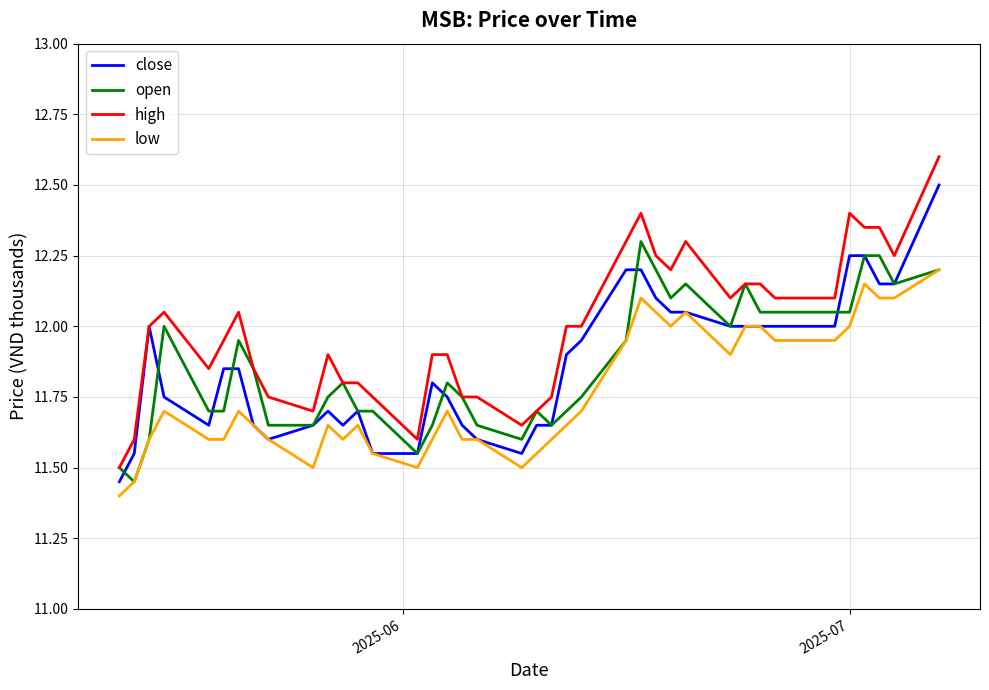

True or false: high and low cross at least once.

False